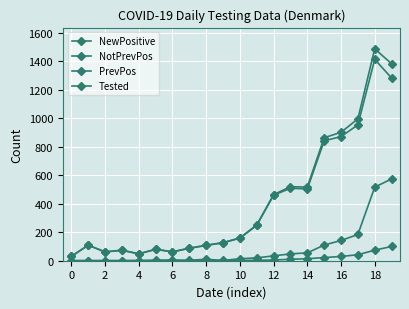

At which label is PrevPos closest to 50?

17